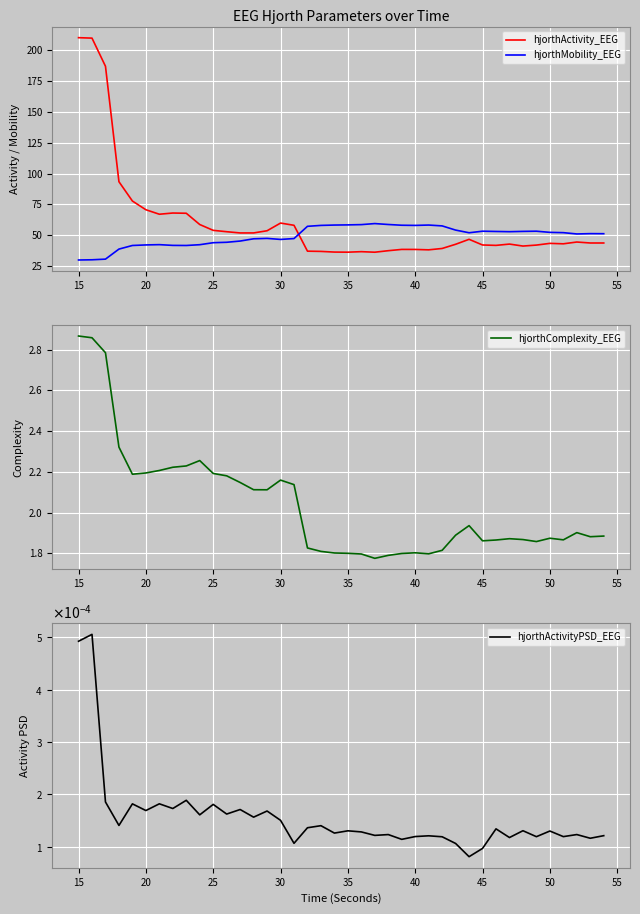

What is the difference between the maximum and minimum values in the hjorthMobility_EEG series?

29.5